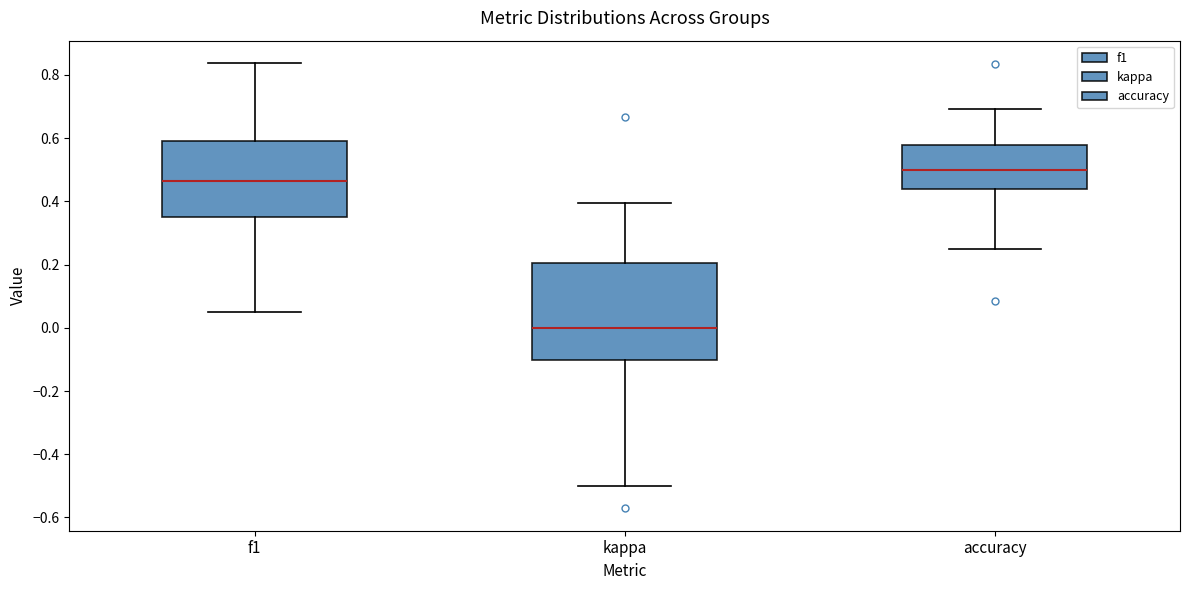

Reading left to right, transcribe this box plot: for each box, give where its median line is, the range the box spans, and where its two whiskers end, as read against the y-axis. The values are not printed on the chart, so give them approximately, as read against the axis.

f1: median 0.46, box 0.36 to 0.60, whiskers 0.06 to 0.84
kappa: median 0.00, box -0.10 to 0.20, whiskers -0.50 to 0.40
accuracy: median 0.50, box 0.44 to 0.58, whiskers 0.26 to 0.70